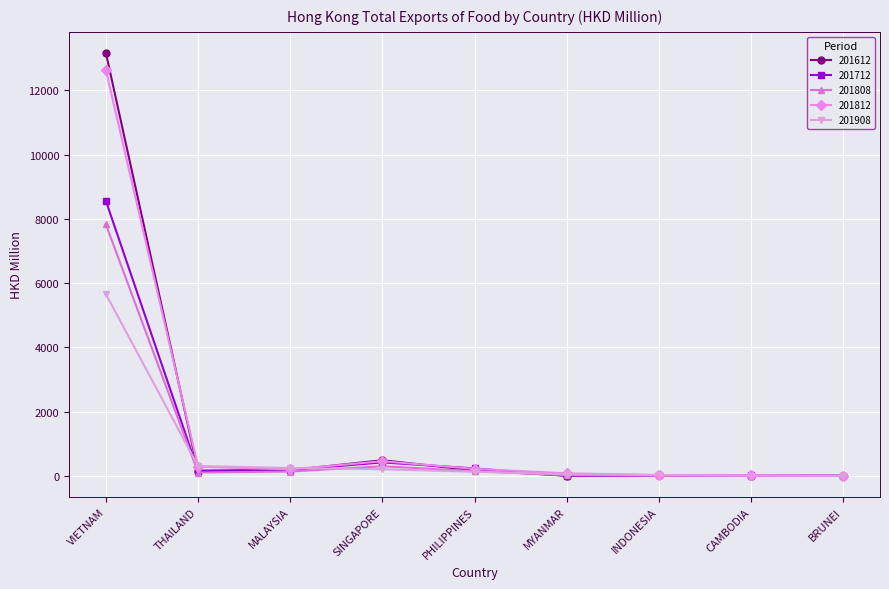

True or false: 201712 has more than 0 points higher than both neighbors.

True